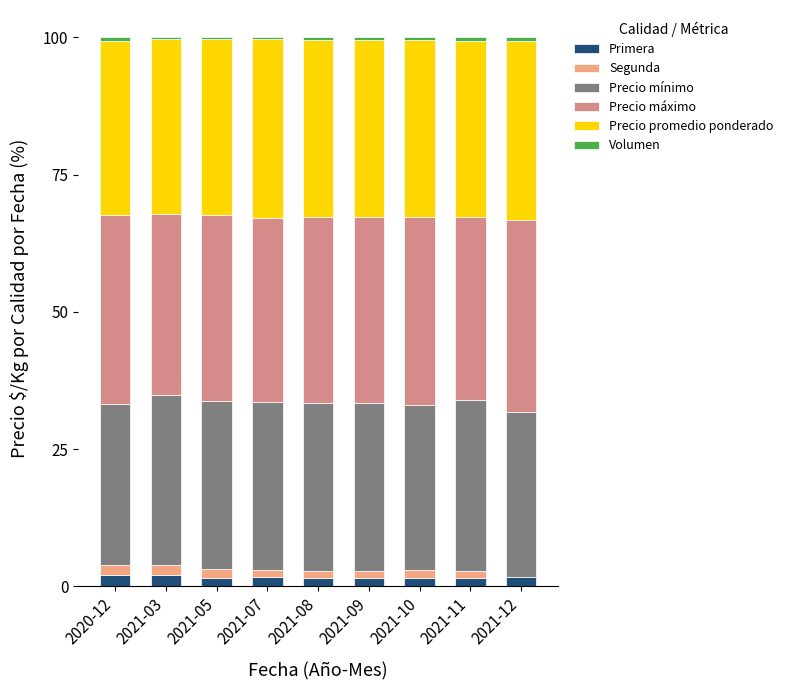

What is the highest value of the Primera series?

2.1